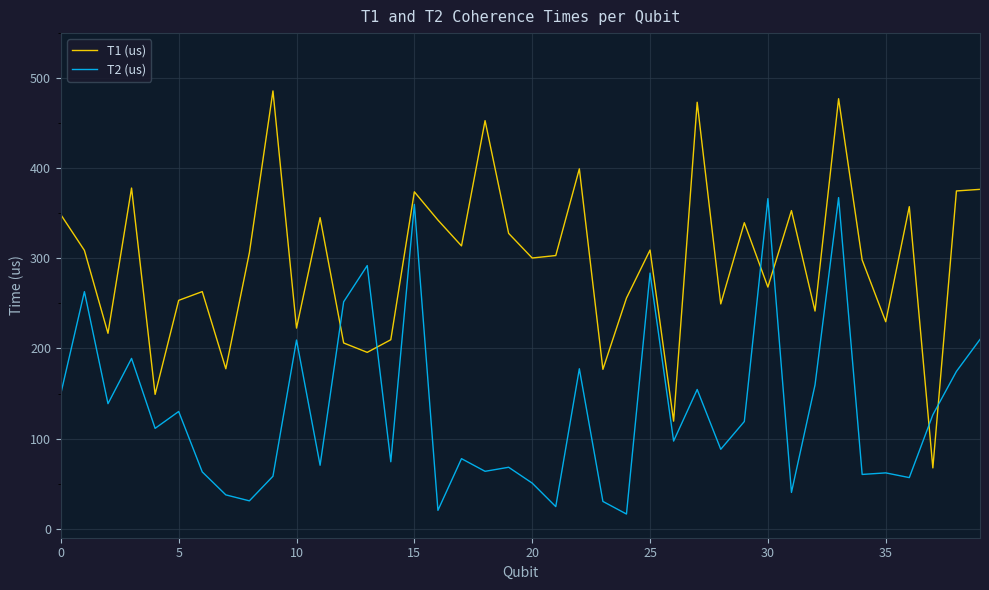

Does the chart display data point markers on the line(s)?

No